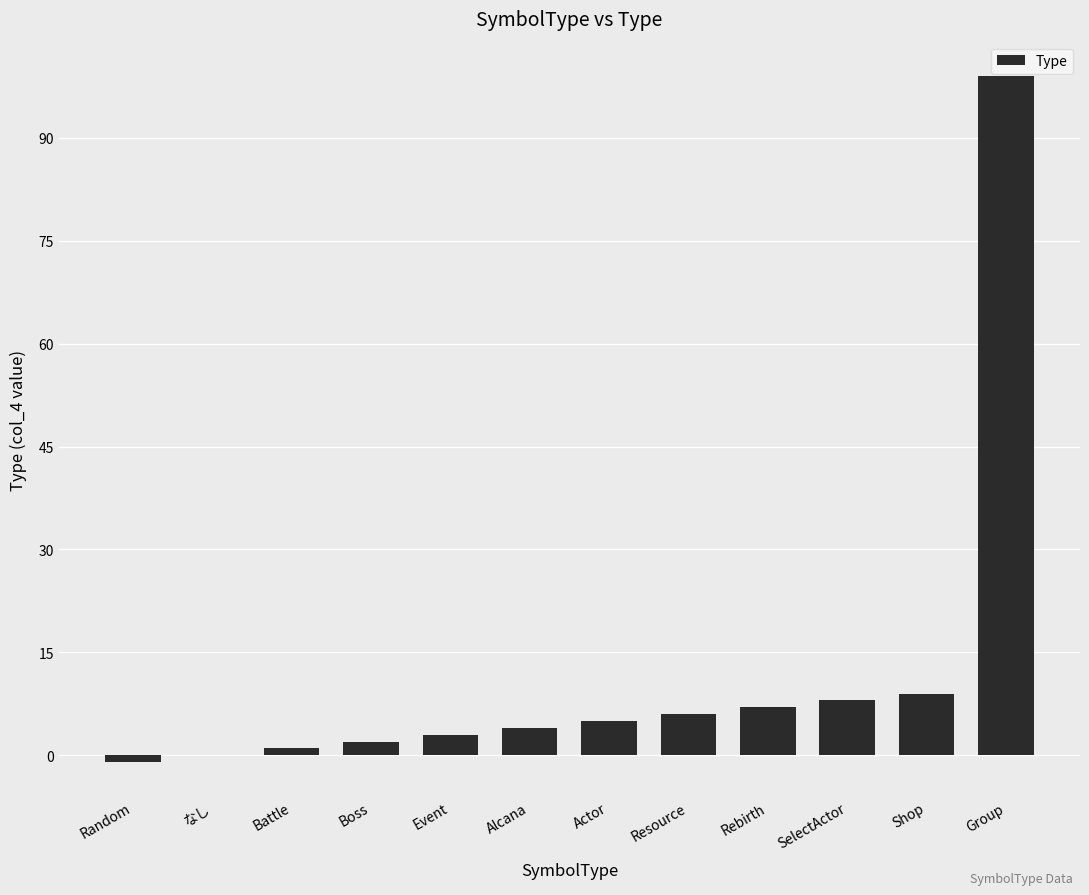

How many series are shown in this chart?

1